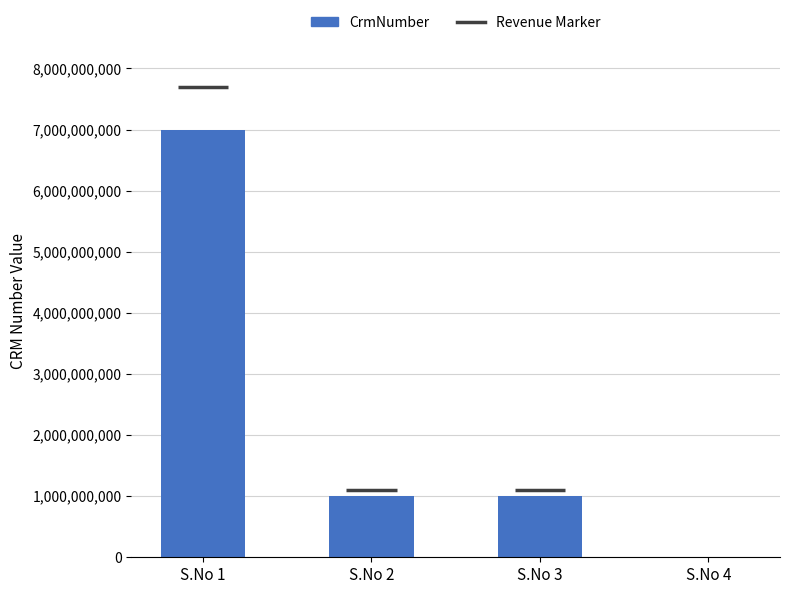

What is the greatest value displayed?

7000216273